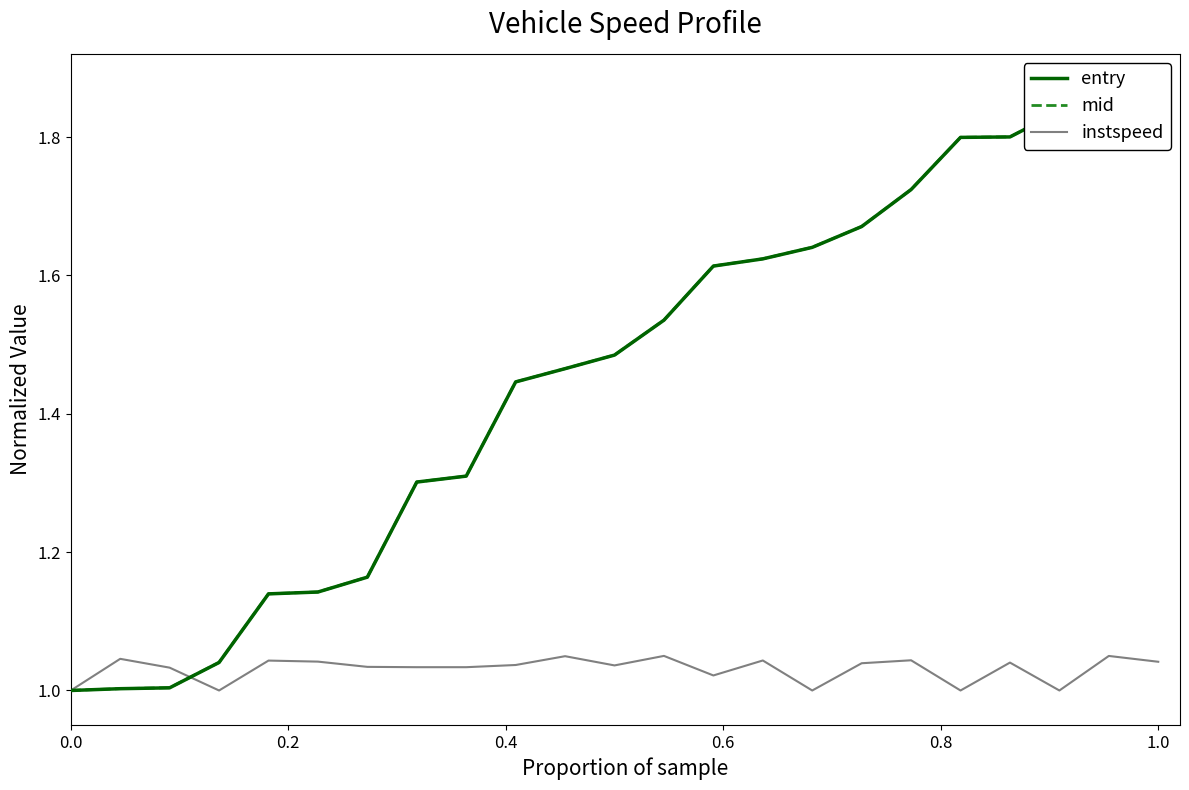

Reading left to right, extract all data points from this chart.

entry: 1.0	1.0	1.0	1.0	1.1	1.1	1.2	1.3	1.3	1.4	1.5	1.5	1.5	1.6	1.6	1.6	1.7	1.7	1.8	1.8	1.8	1.8	1.9
mid: 1.0	1.0	1.0	1.0	1.1	1.1	1.2	1.3	1.3	1.4	1.5	1.5	1.5	1.6	1.6	1.6	1.7	1.7	1.8	1.8	1.8	1.8	1.9
instspeed: 1.0	1.0	1.0	1.0	1.0	1.0	1.0	1.0	1.0	1.0	1.0	1.0	1.1	1.0	1.0	1.0	1.0	1.0	1.0	1.0	1.0	1.0	1.0